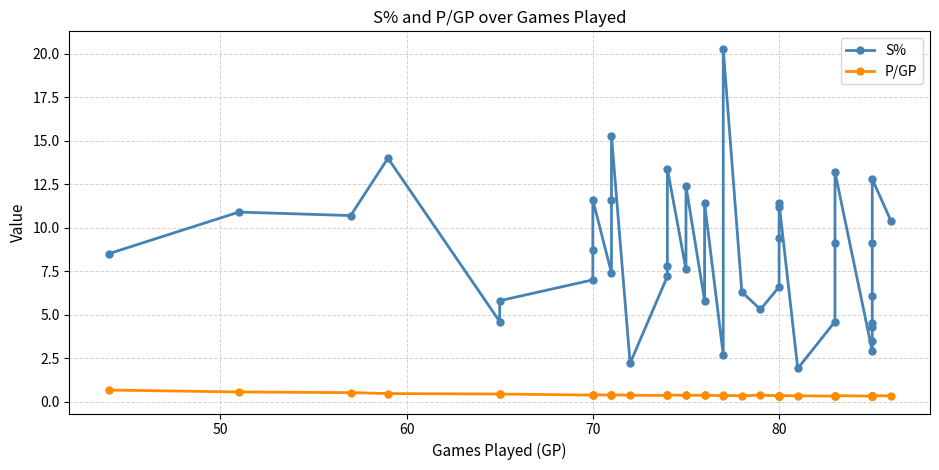

How many interior local valleys does the S% series have?

10